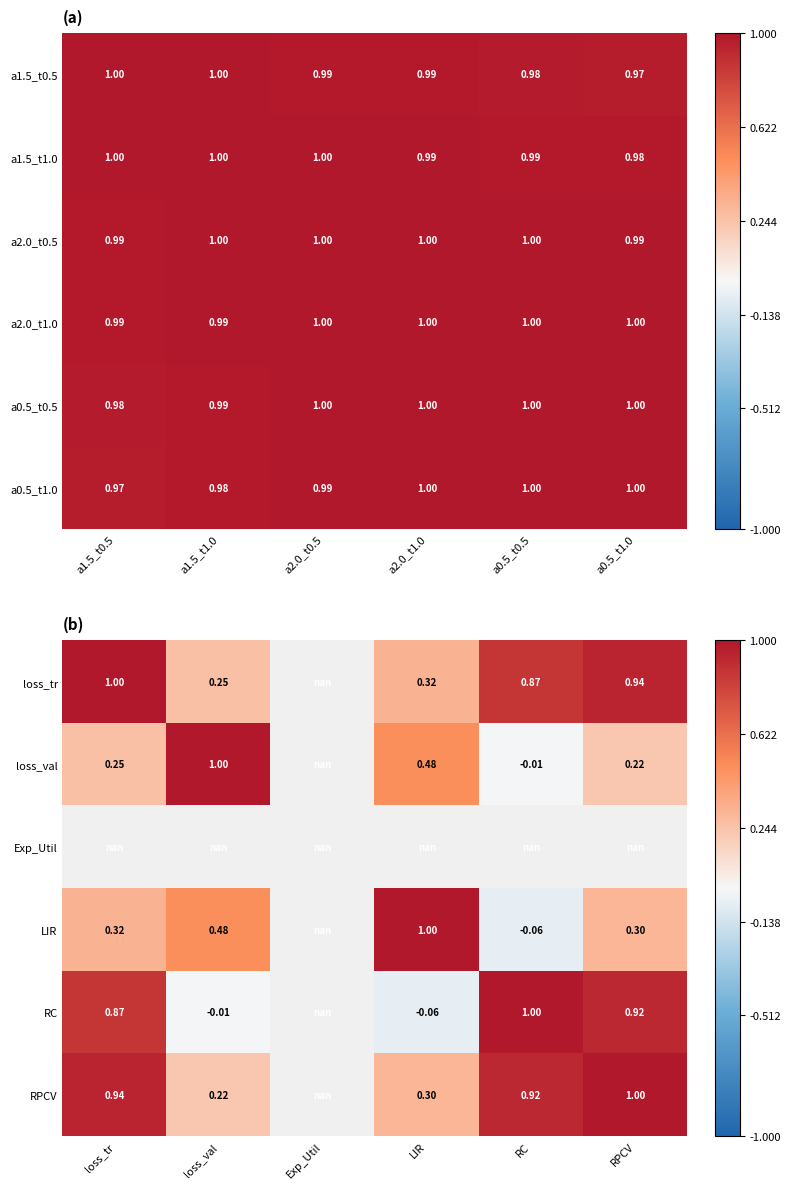

How many data points does each series have?

6